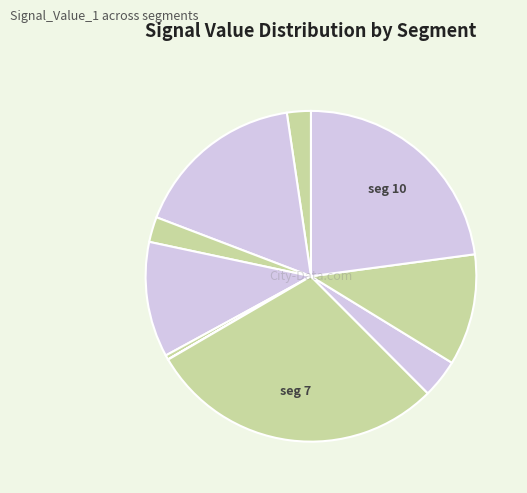

Is there any slice that represents more than half of the pie?

No